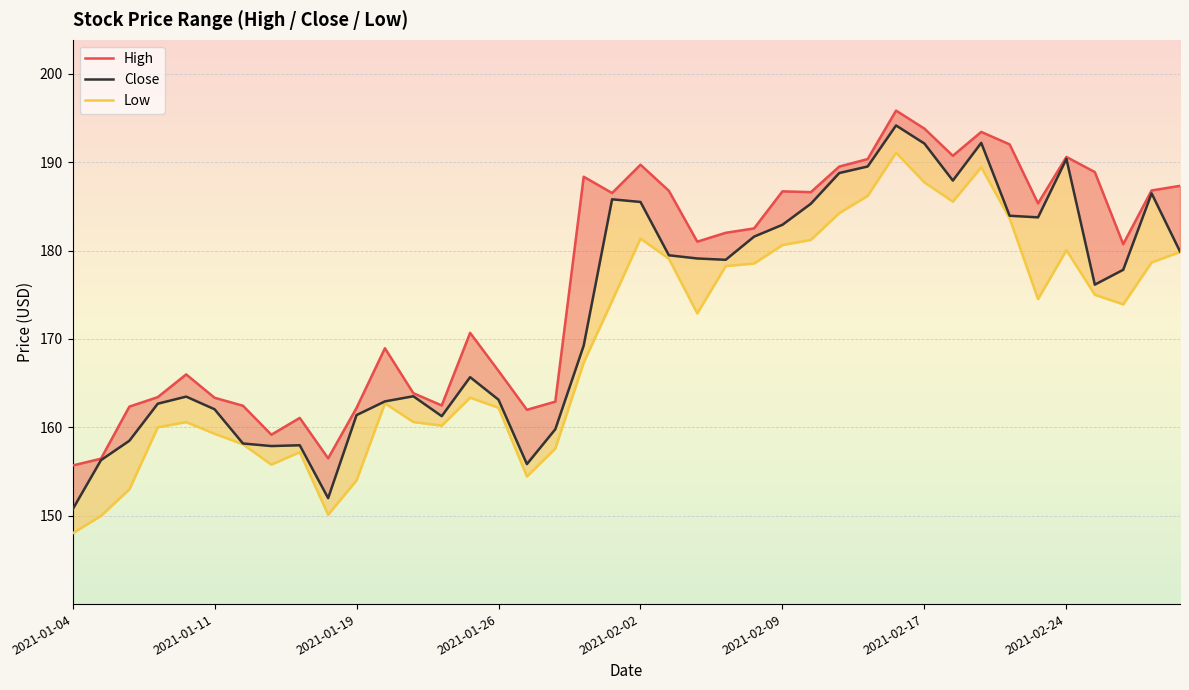

True or false: Close and Low intersect in this chart.

False